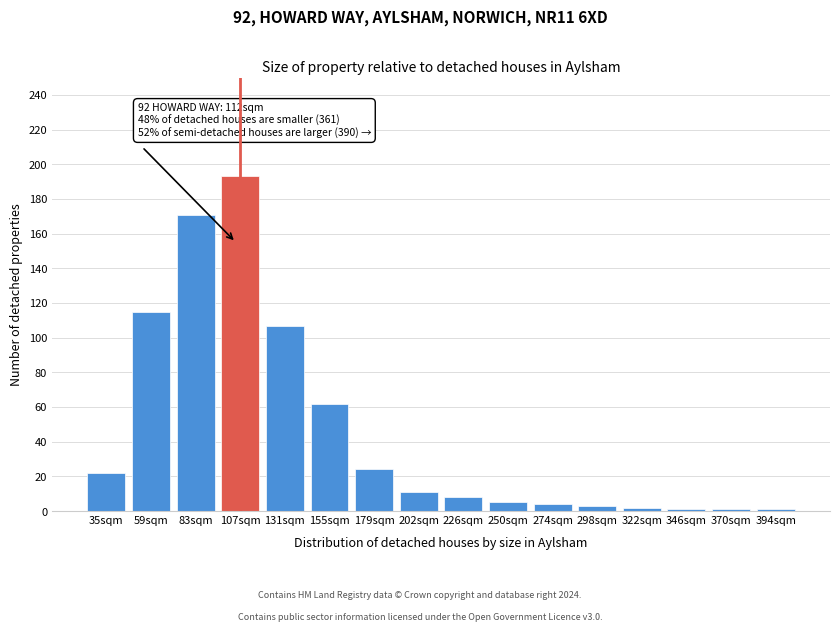

Reading right to left, what are all the values shown in this chart?

1	1	1	2	3	4	5	8	11	24	62	107	193	171	115	22